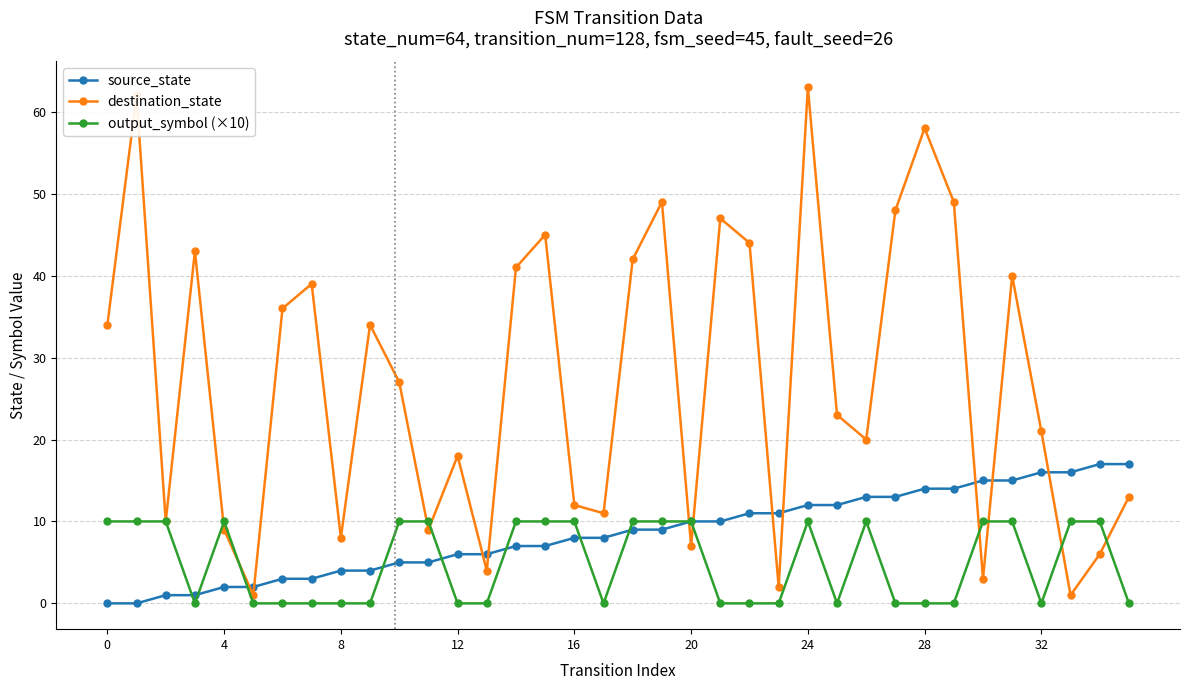

How many interior local valleys does the destination_state series have?

11